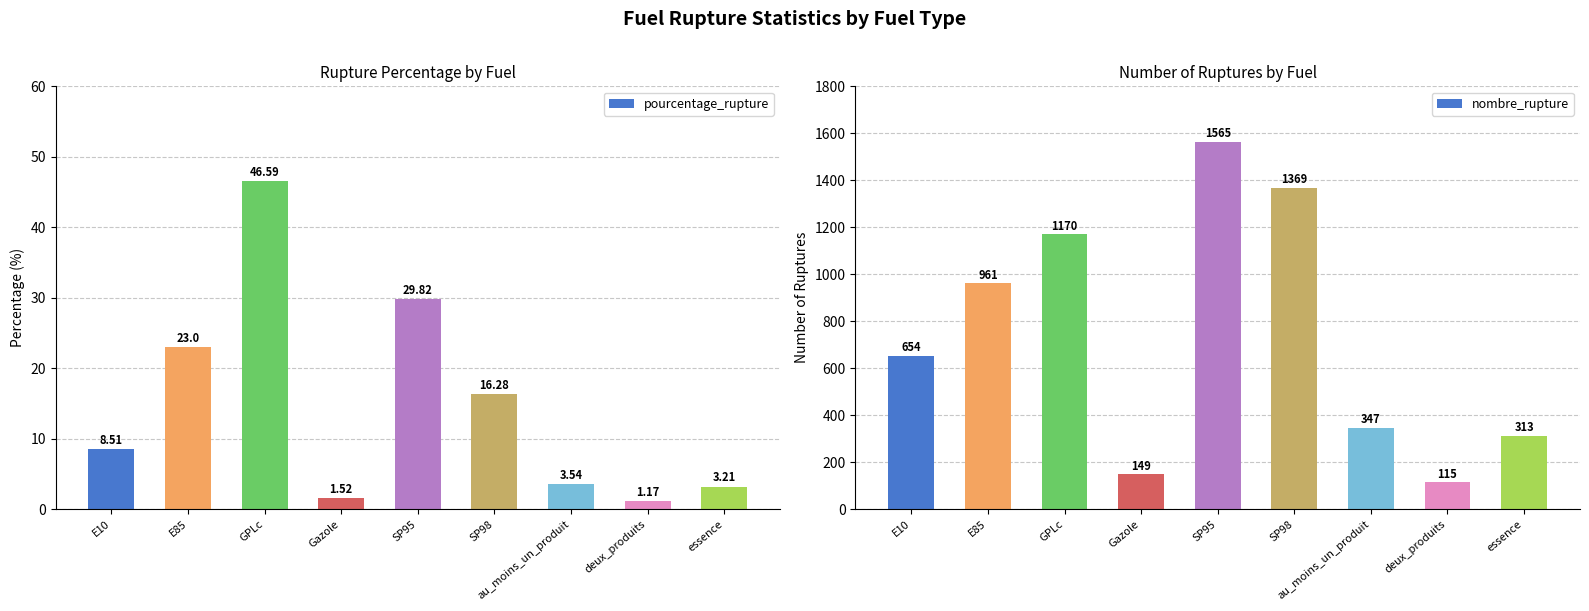

Count the number of data series in this chart.

2